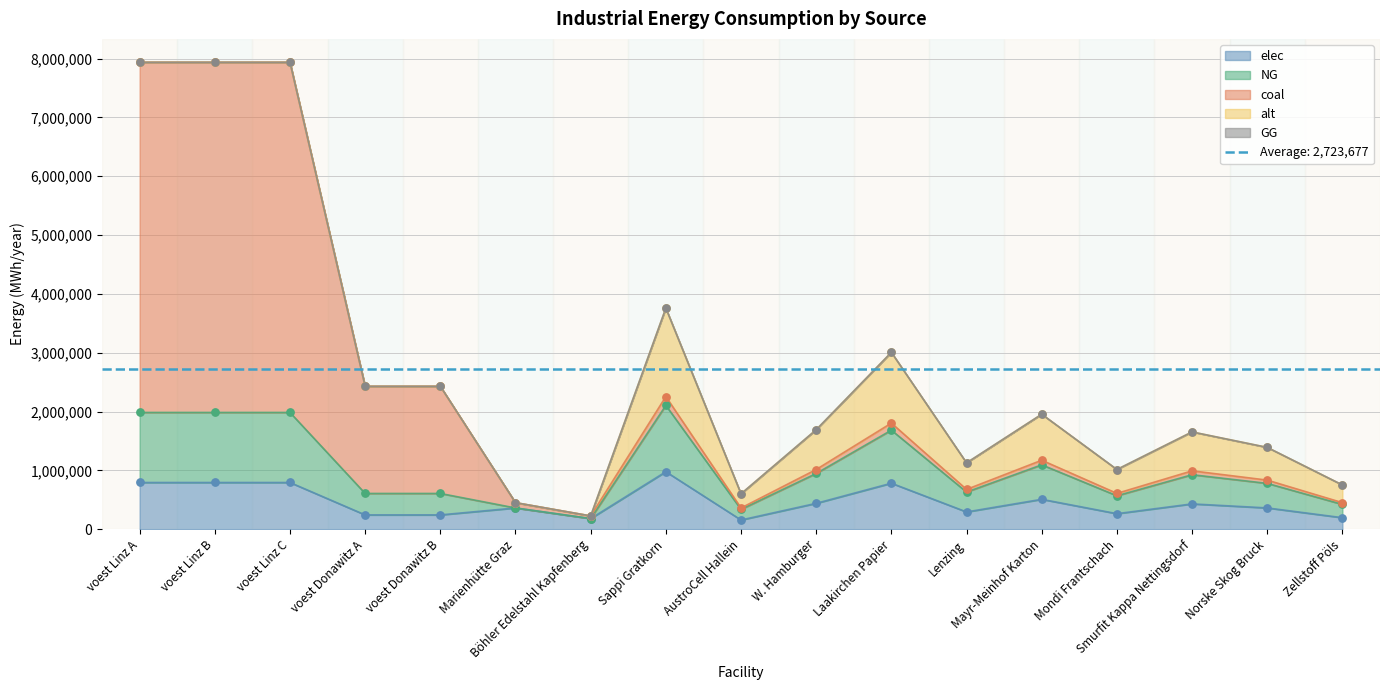

What value does the elec series have at voest Donawitz A?

242990.7